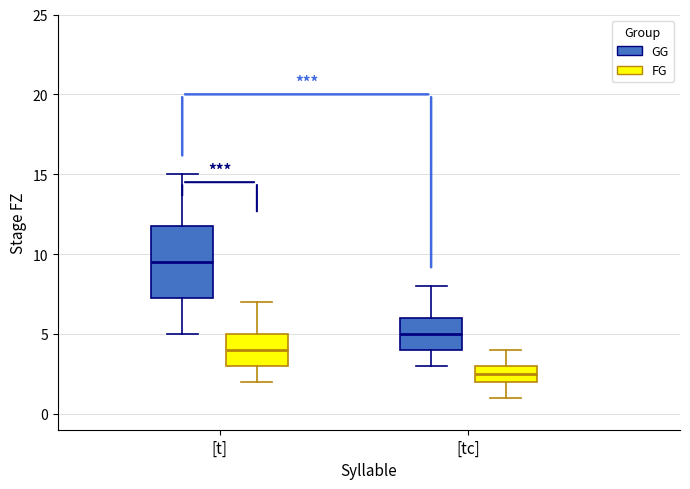

Which box is the tallest, from its lower edge to its upper edge?

[t] (GG)